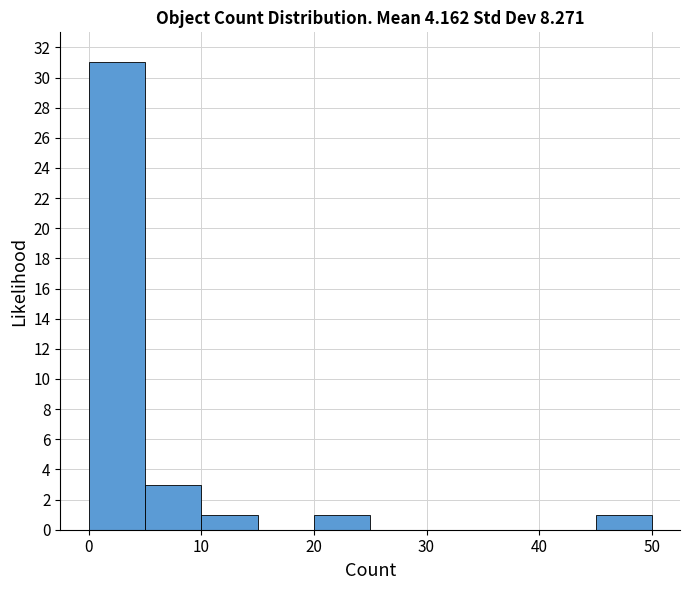

Which range on the x-axis has the tallest bar?

0 to 5